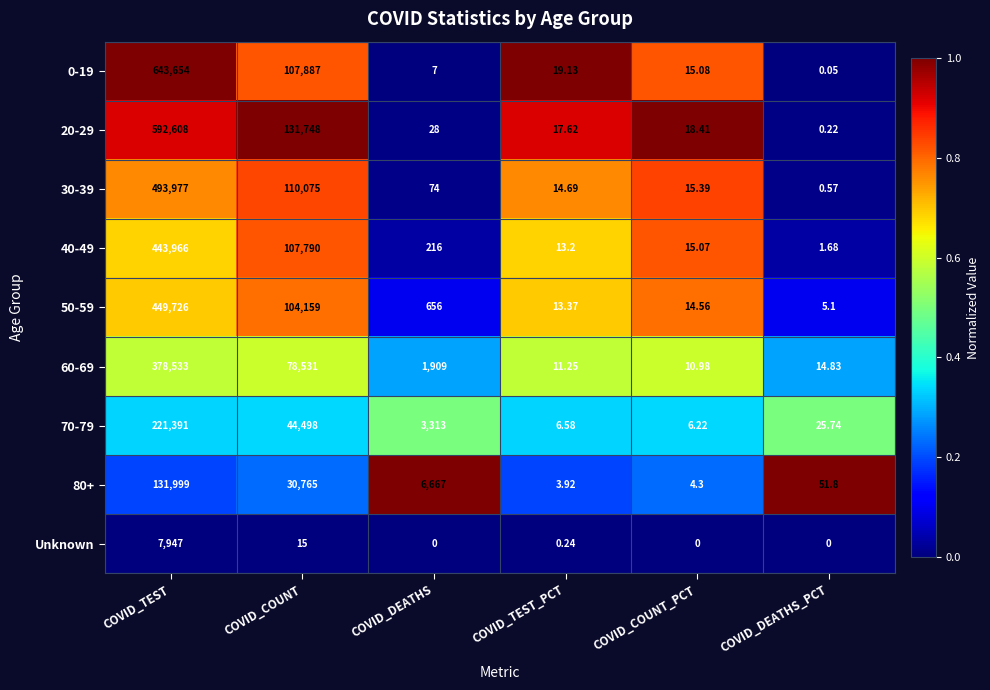

Is the value of Unknown at COVID_COUNT_PCT greater than the value of 70-79 at COVID_TEST_PCT?

No